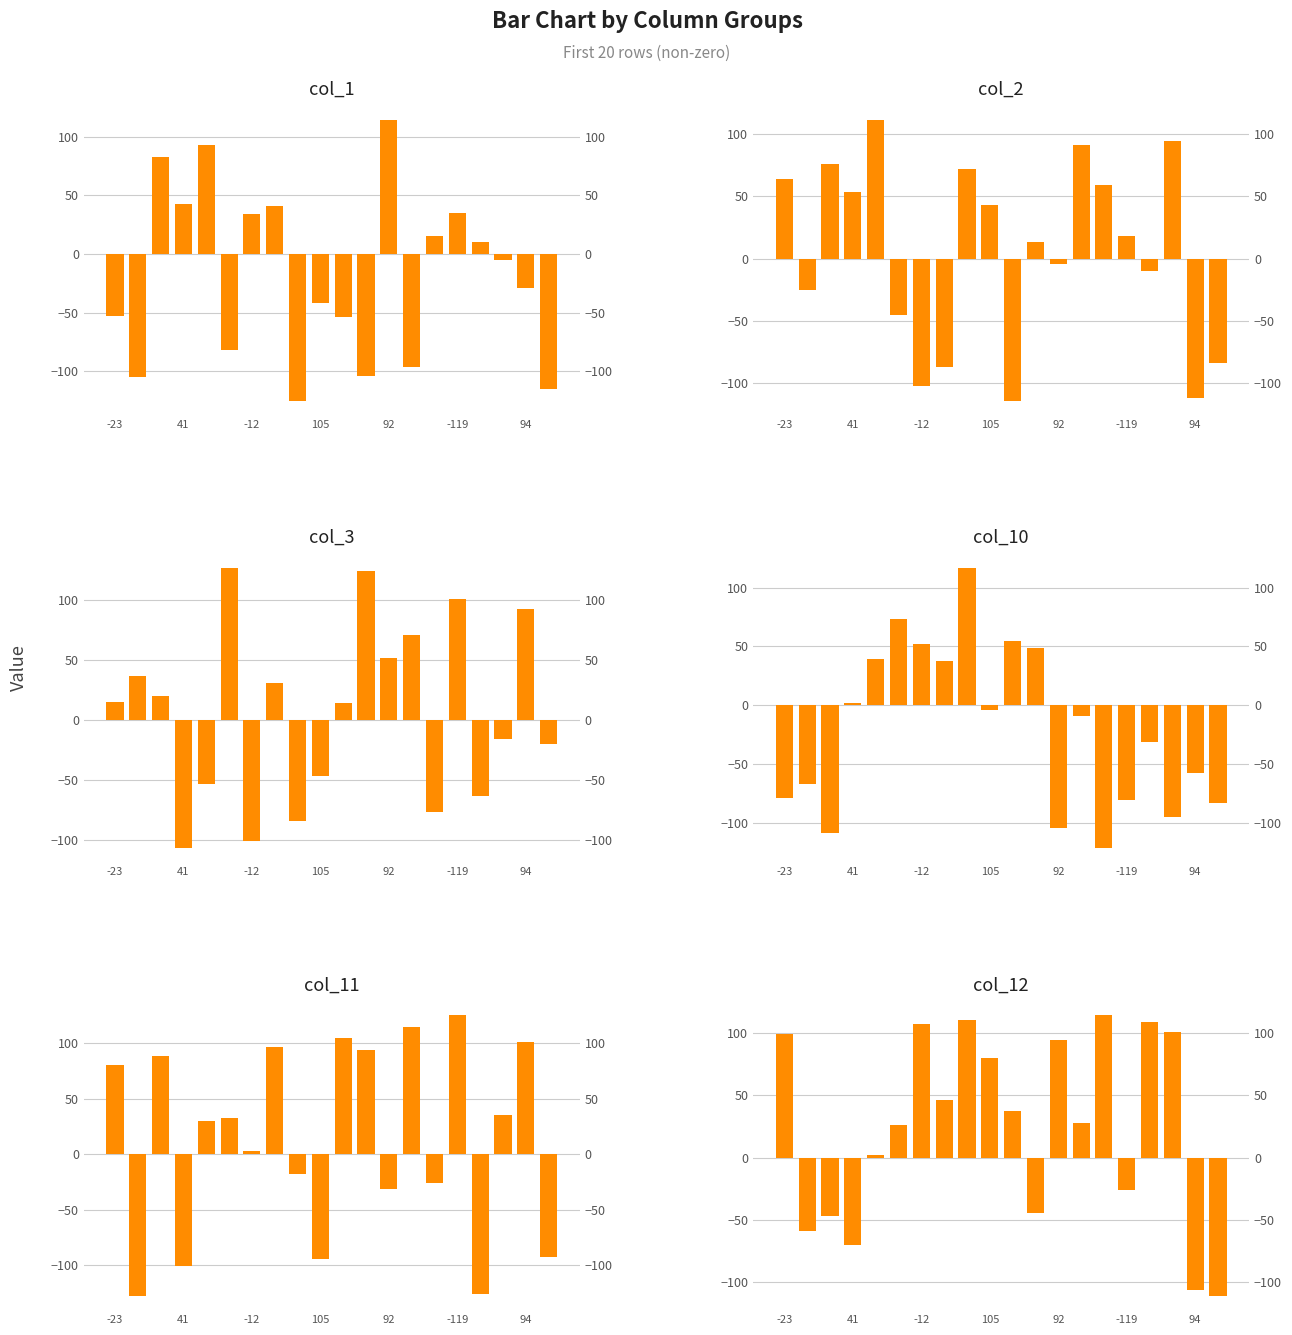

How many values in the col_2 series exceed 18?

9